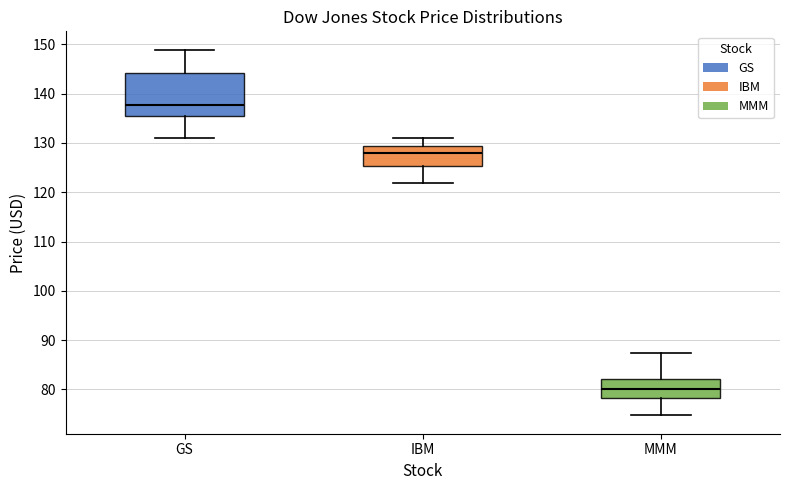

Which box is the tallest, from its lower edge to its upper edge?

GS